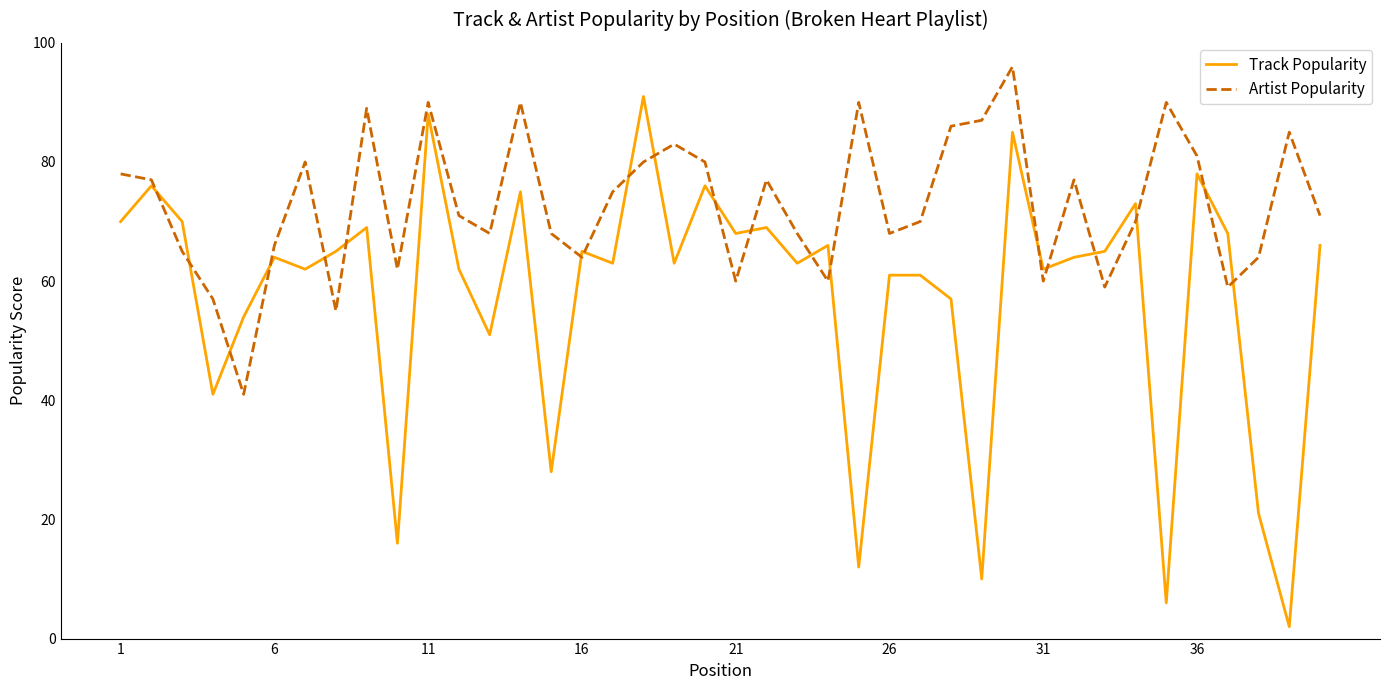

What is the difference between the maximum and minimum values in the Artist Popularity series?

55